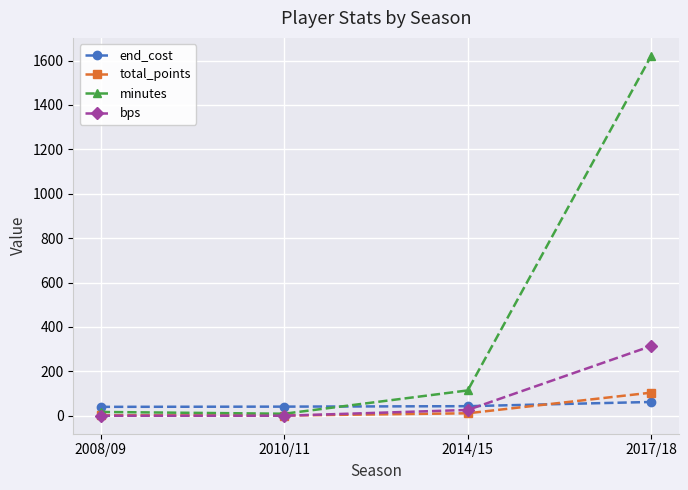

What is the lowest value of the total_points series?

1